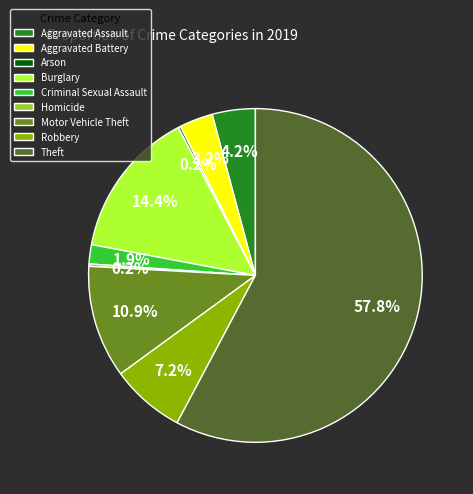

What is the largest slice in the pie chart?

Theft